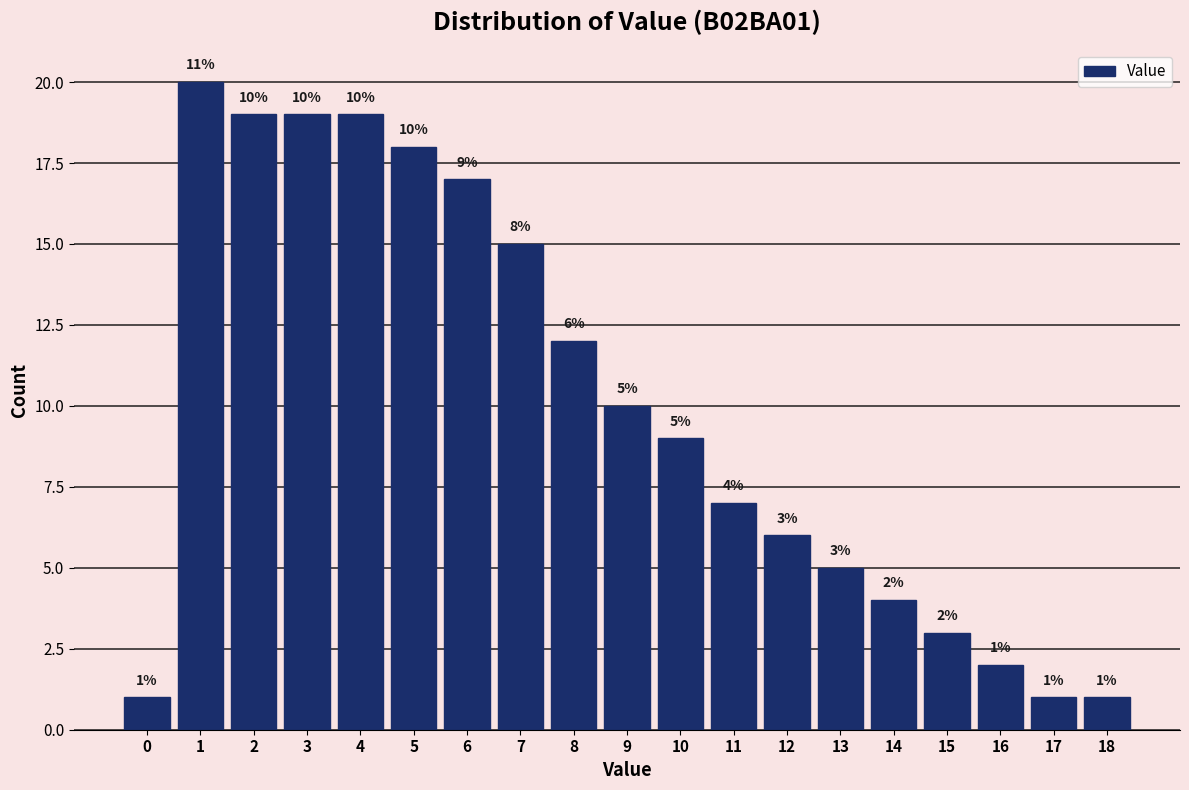

Over which range of the x-axis is the bar tallest?

0.5 to 1.5